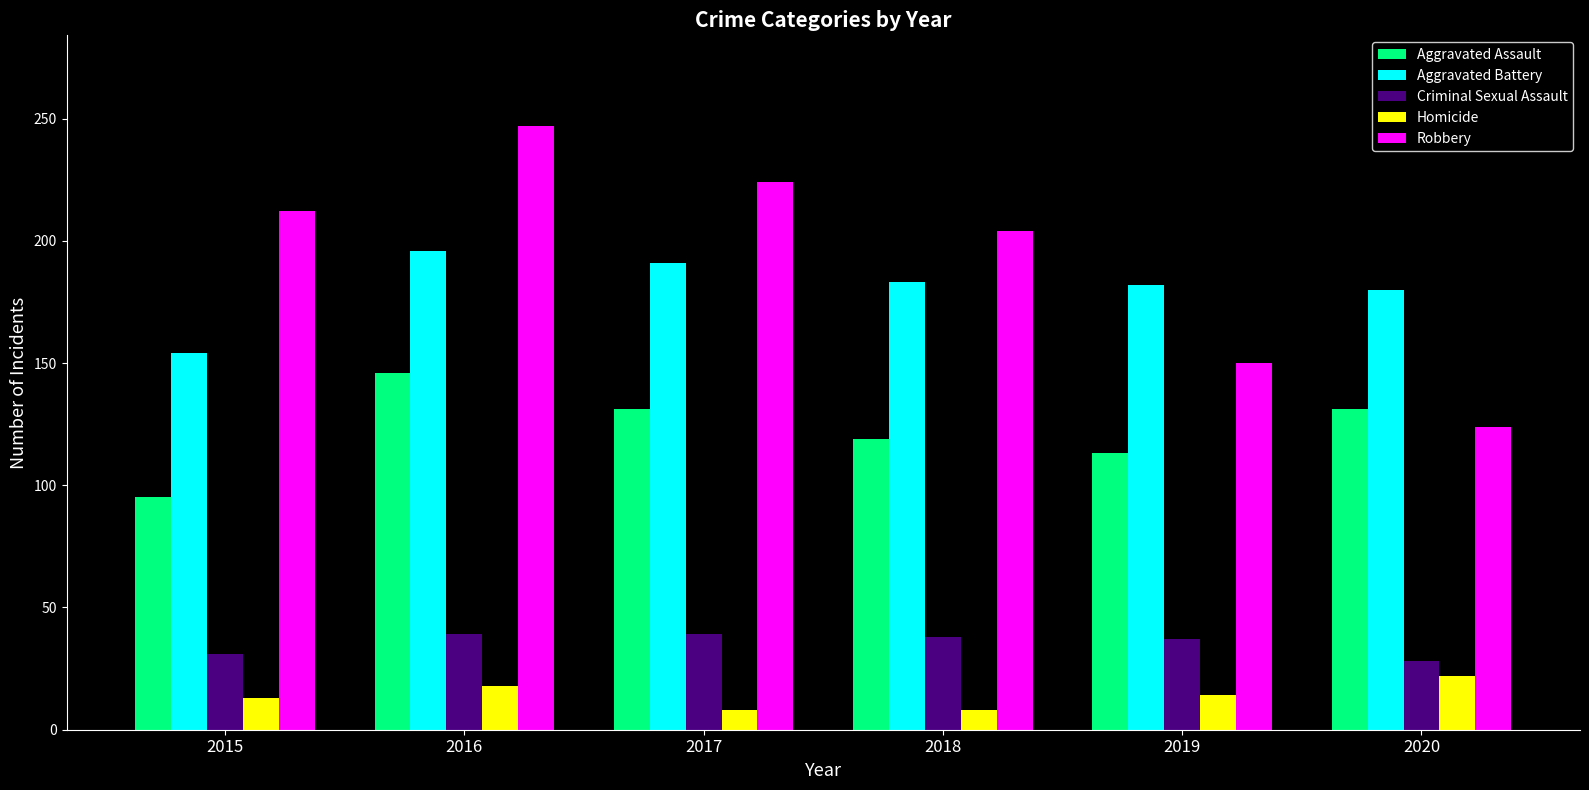

Is it true that Aggravated Battery equals 271 at 2018?

False